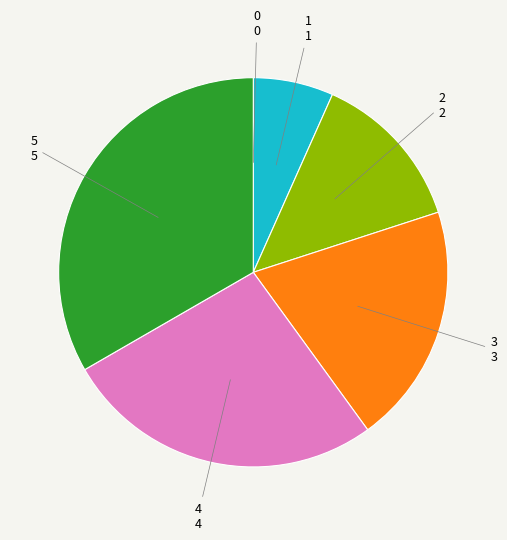

What is the largest slice in the pie chart?

5